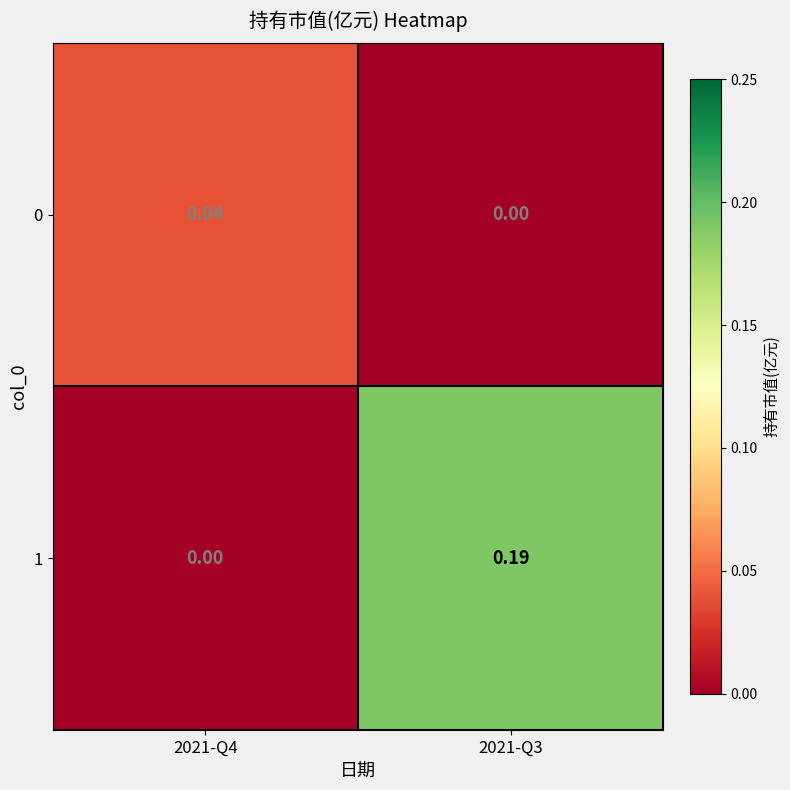

Is the value of 0 at 2021-Q3 greater than the value of 1 at 2021-Q3?

No